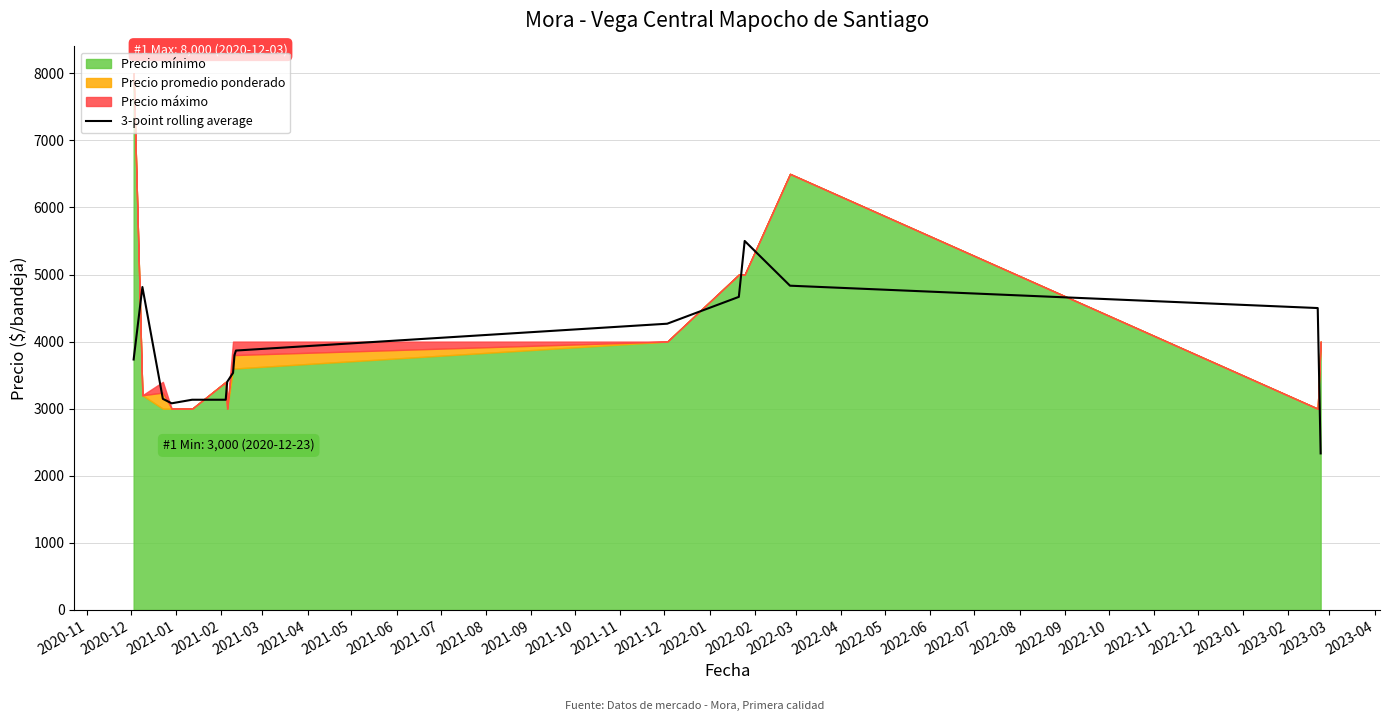

What is the lowest value of the 3-point rolling average series?

2333.3